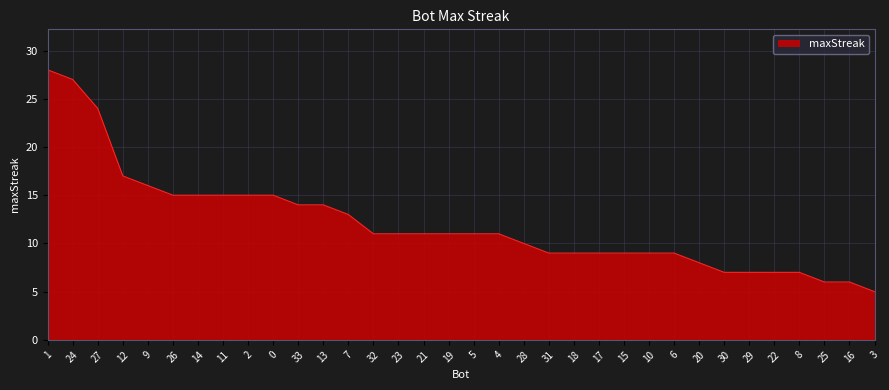

What position from the left is 33?

11